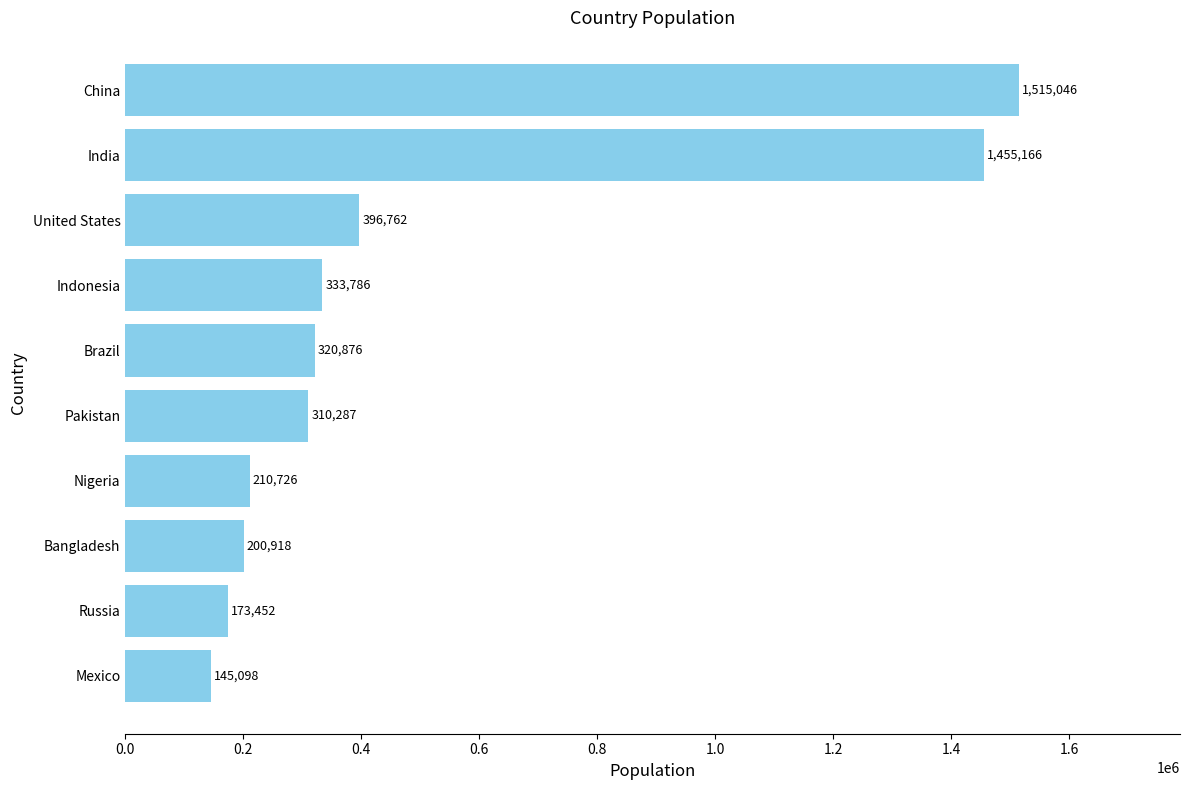

At which label is the value closest to 830072?

United States